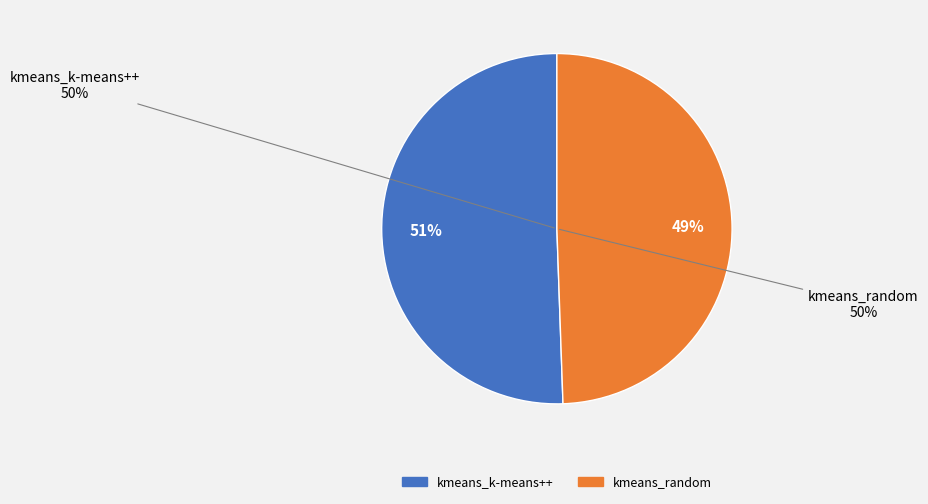

To the nearest percent, what is the combined percentage of kmeans_random and kmeans_k-means++?

100%